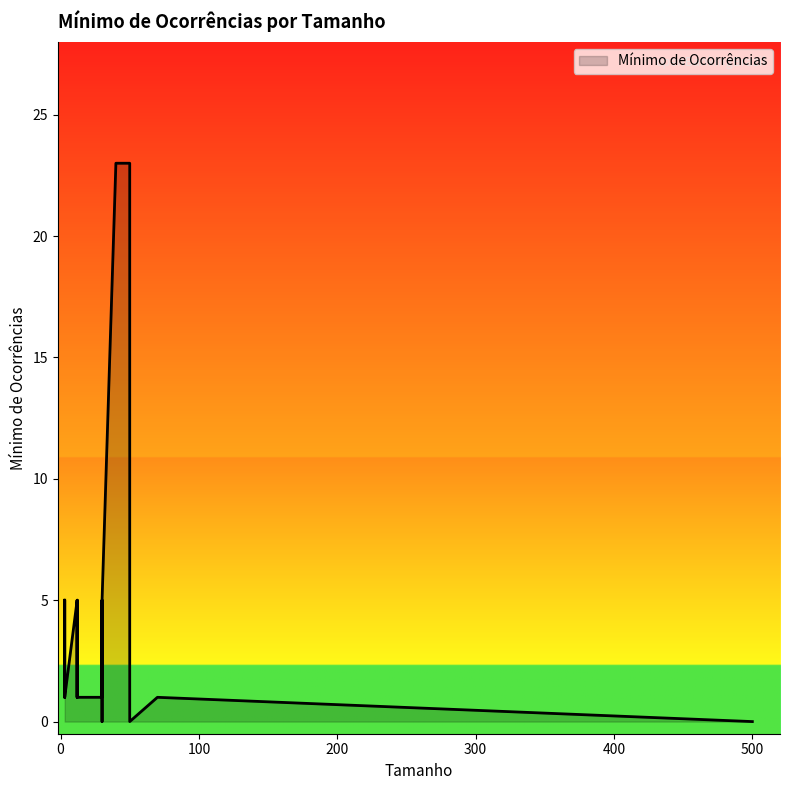

What is the sum of all values?

84